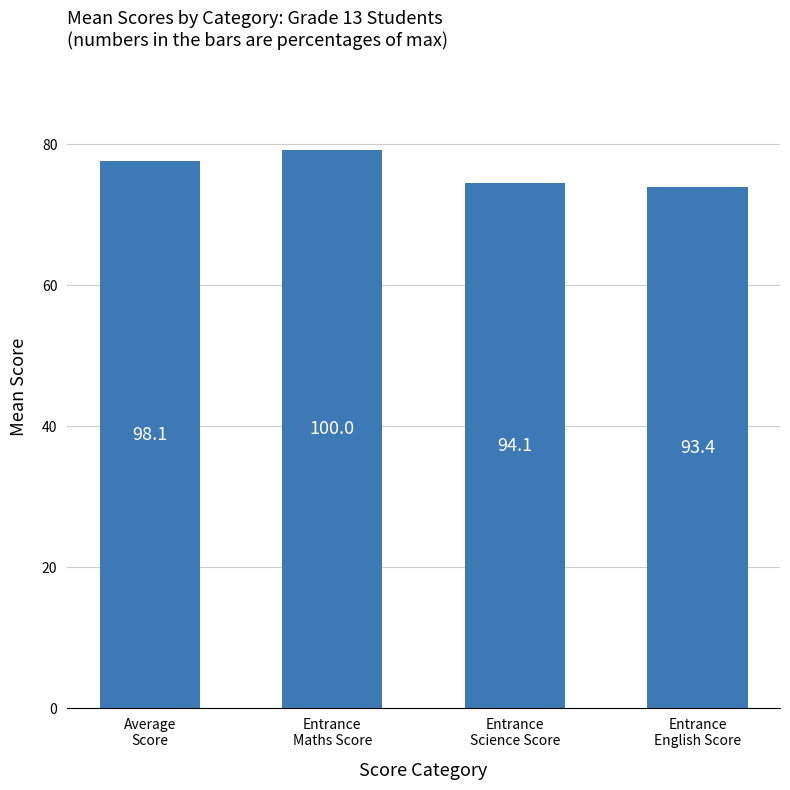

What position from the left is Entrance
Science Score?

3